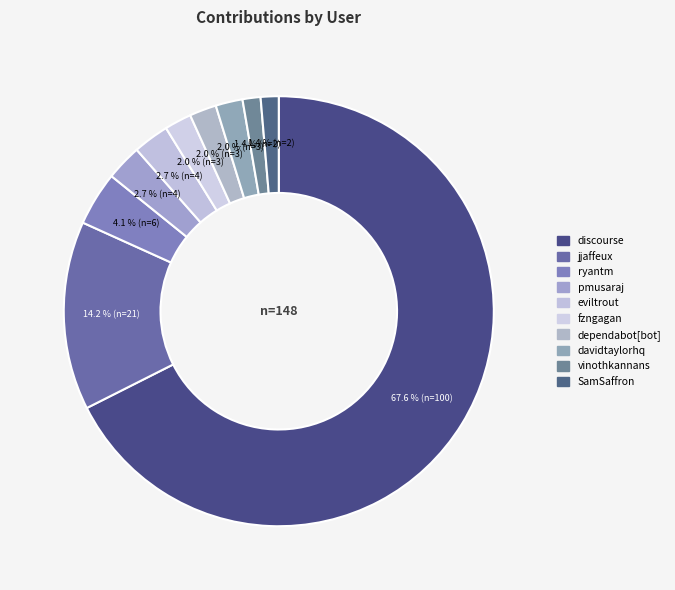

To the nearest percent, what is the combined percentage of ryantm and fzngagan?

6%